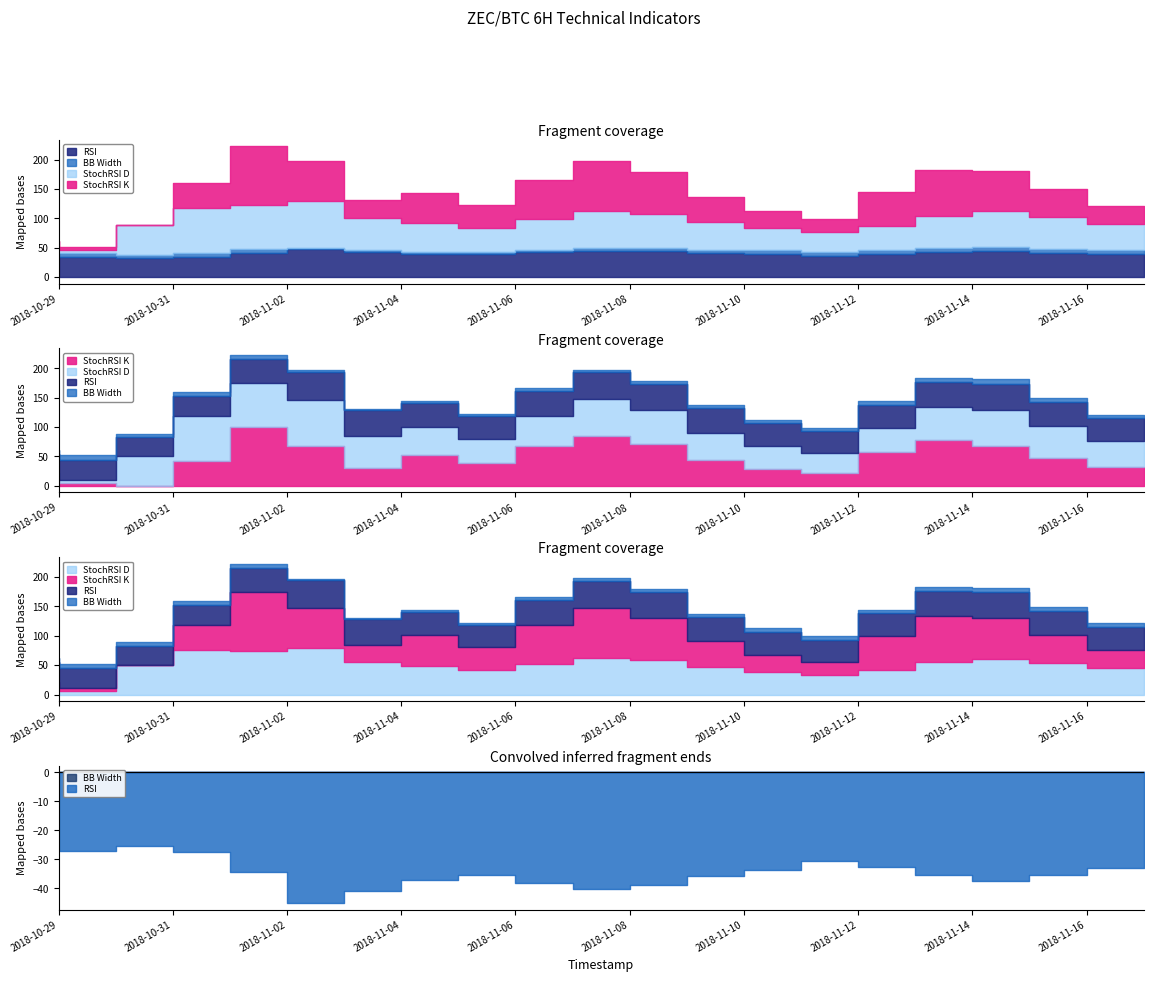

What is the label of the 18th point from the left?

2018-11-15